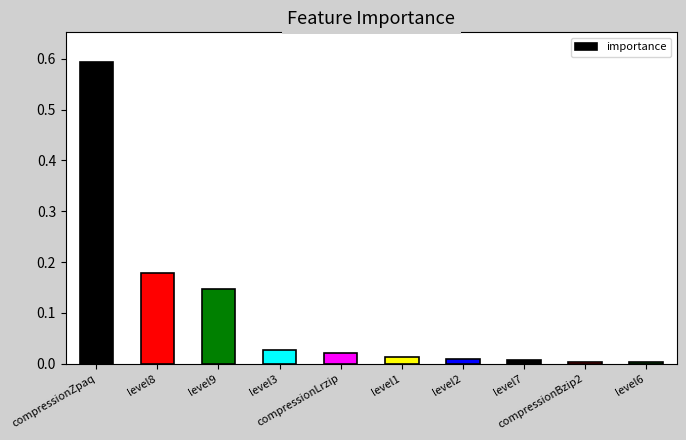

Which label corresponds to the largest value in the chart?

compressionZpaq